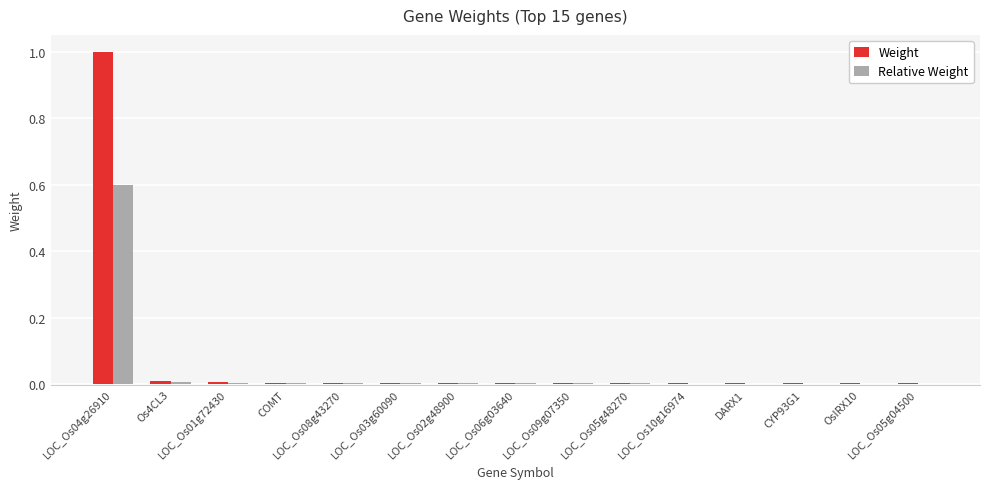

What is the highest value of the Relative Weight series?

0.6